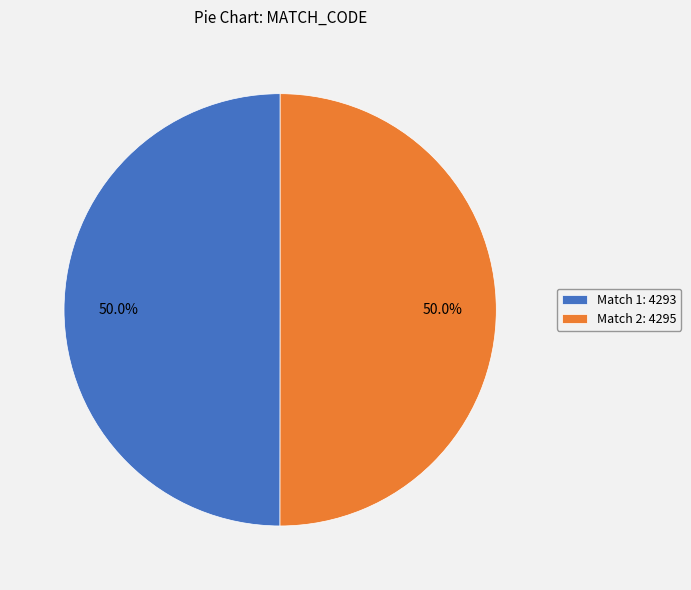

What portion of the pie excludes Match 1: 4293?

50.0%